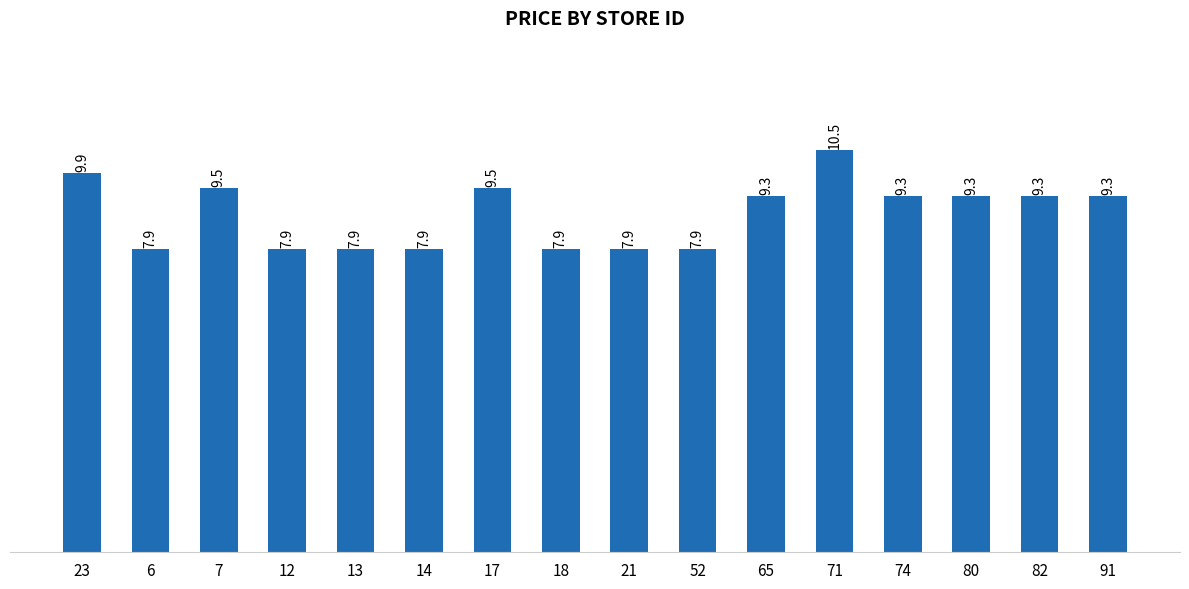

How many values are below 9?

7